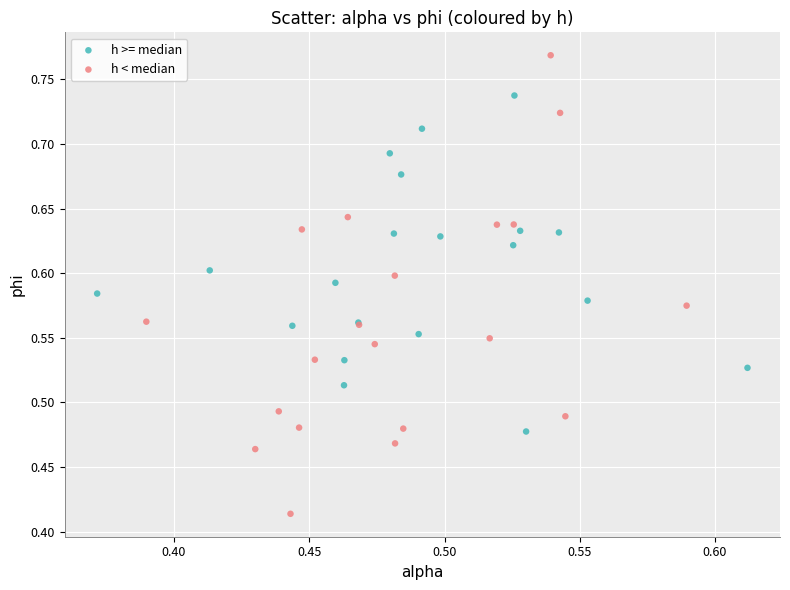

What are all the series names shown in the legend?

h >= median, h < median